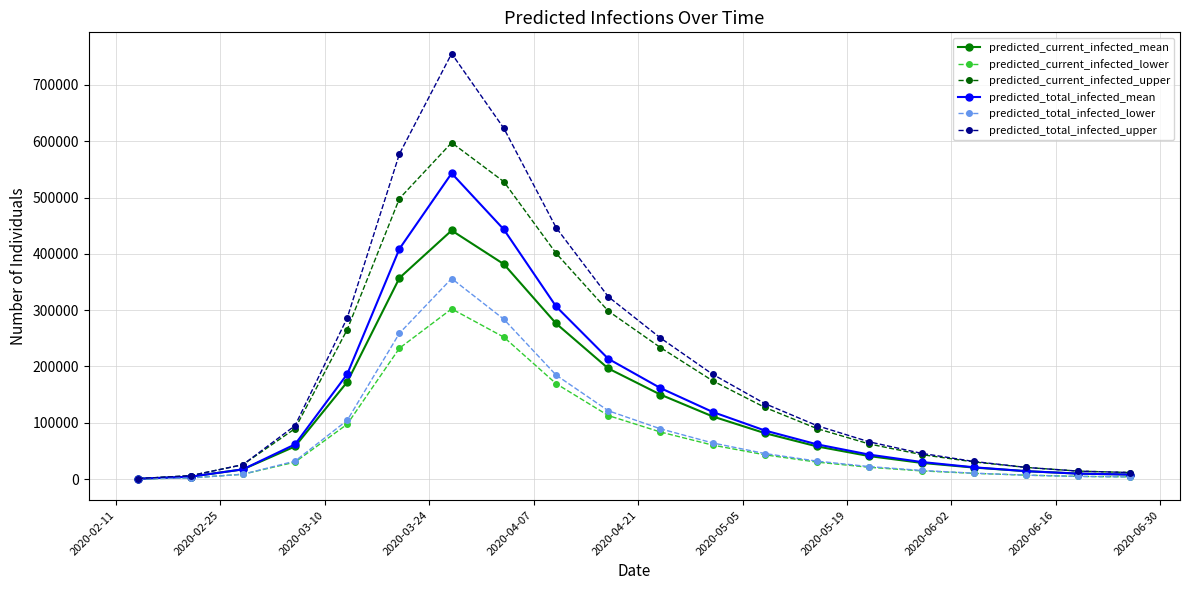

At how many categories does at least one series exceed 707115?

1